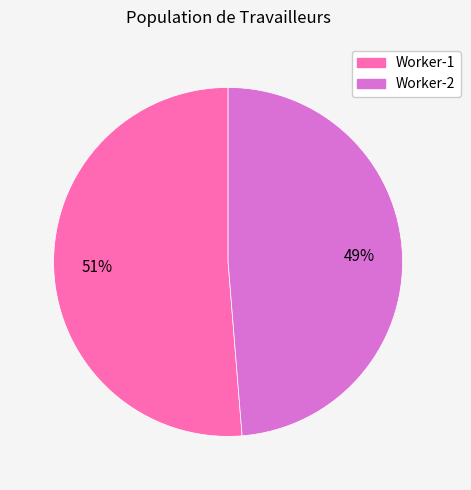

Does any single category account for the majority?

Yes